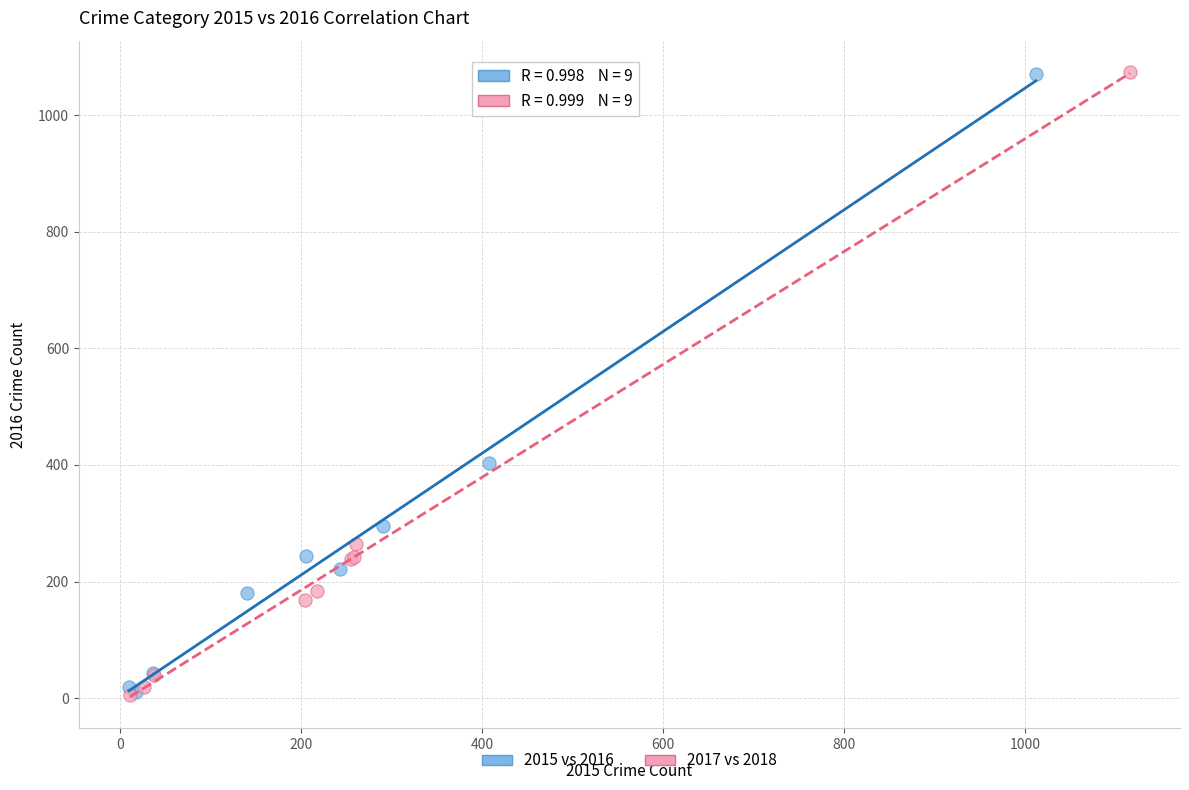

Which series has the largest Y range (max minus min)?

2017 vs 2018